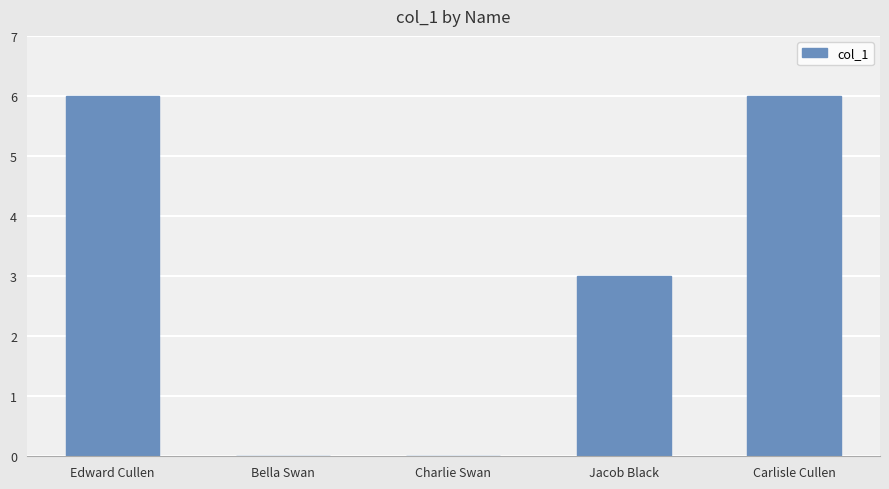

What is the maximum value shown in the chart?

6